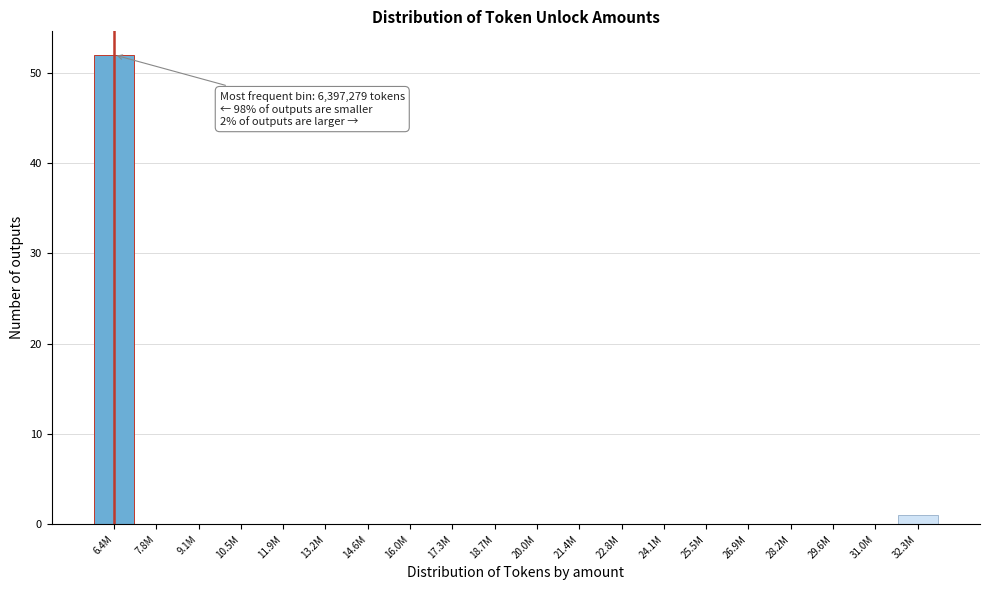

Reading left to right, what are all the values shown in this chart?

6.4M=52	7.8M=0	9.1M=0	10.5M=0	11.9M=0	13.2M=0	14.6M=0	16.0M=0	17.3M=0	18.7M=0	20.0M=0	21.4M=0	22.8M=0	24.1M=0	25.5M=0	26.9M=0	28.2M=0	29.6M=0	31.0M=0	32.3M=1